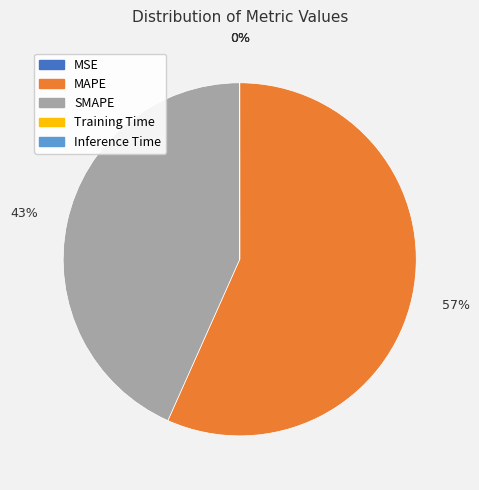

To the nearest percent, what is the average slice percentage?

20%